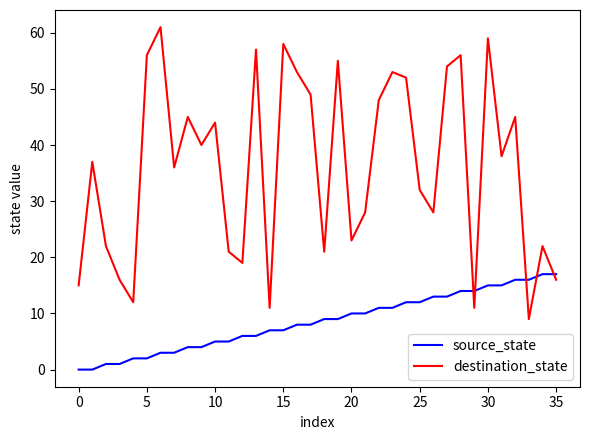

What is the difference between the maximum and minimum values in the destination_state series?

52